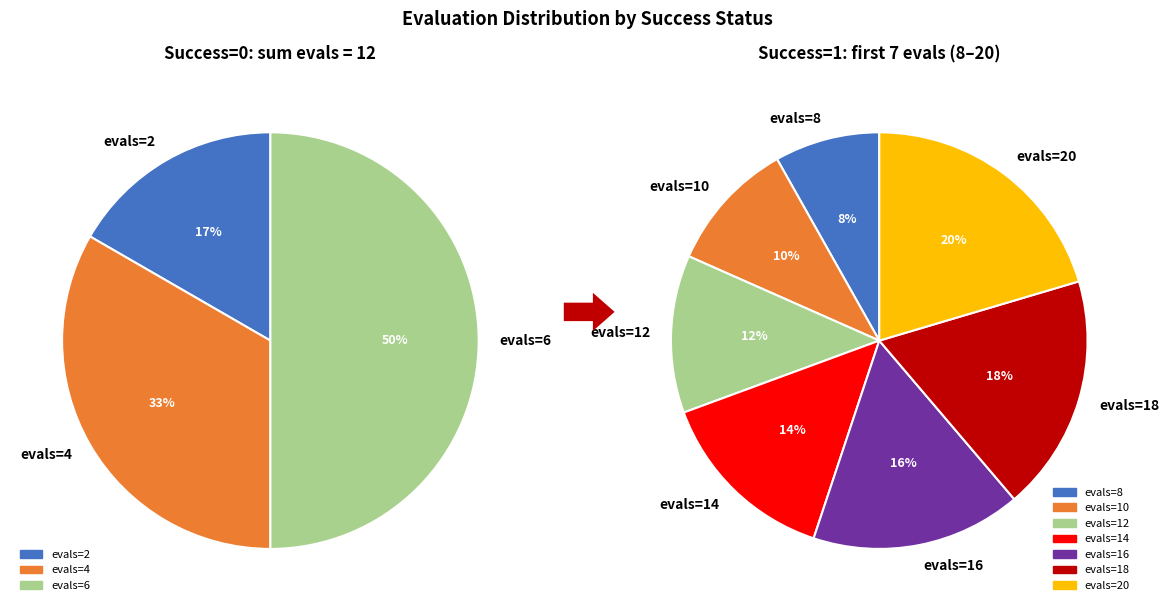

How many segments does this pie chart have?

7